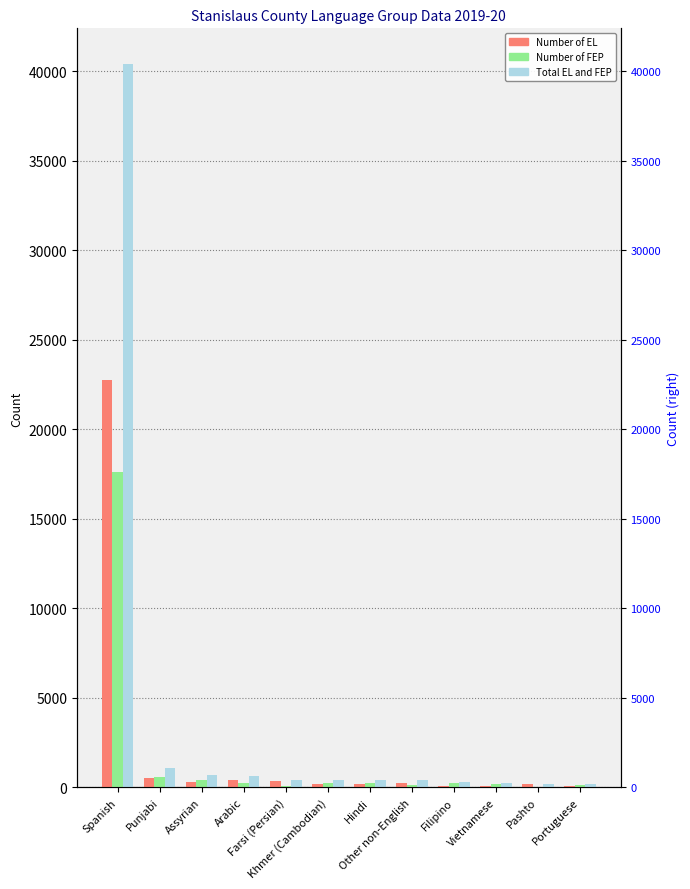

How many bars are there in each group?

3